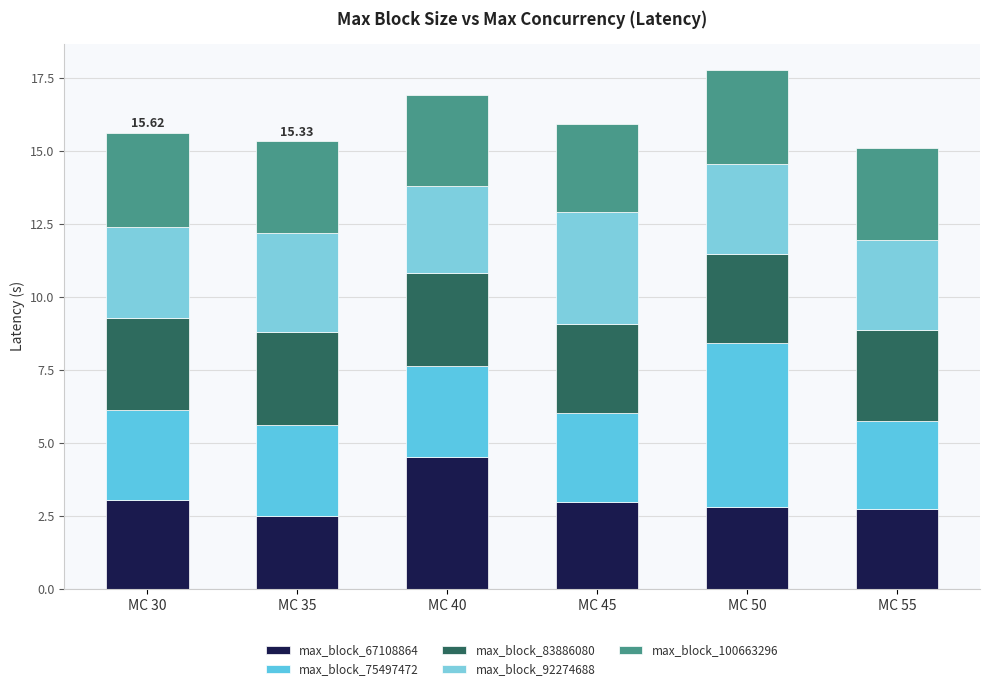

At which category is the sum across all series the highest?

MC 50